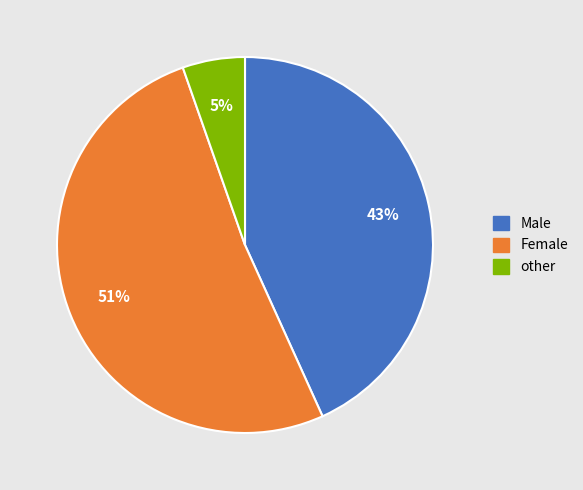

How many segments does this pie chart have?

3